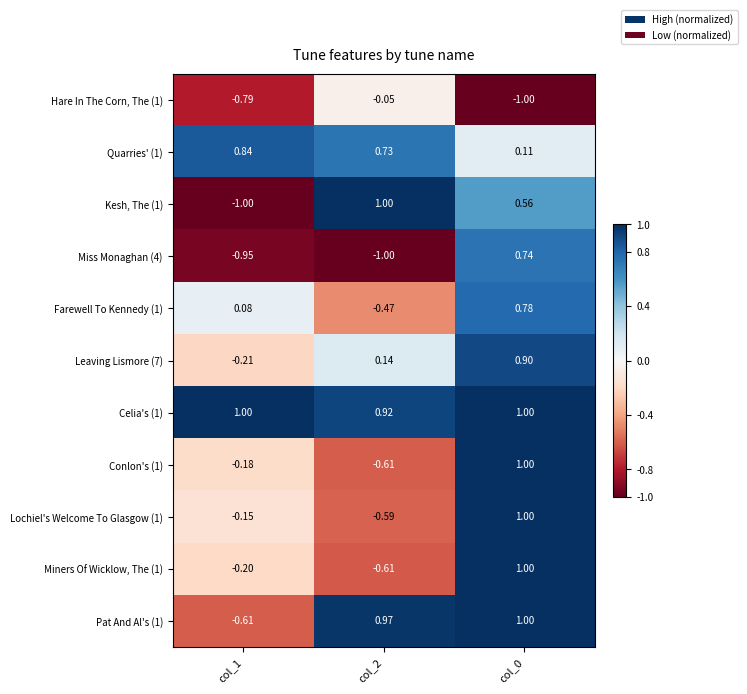

How many negative values does the Conlon's (1) series have?

2